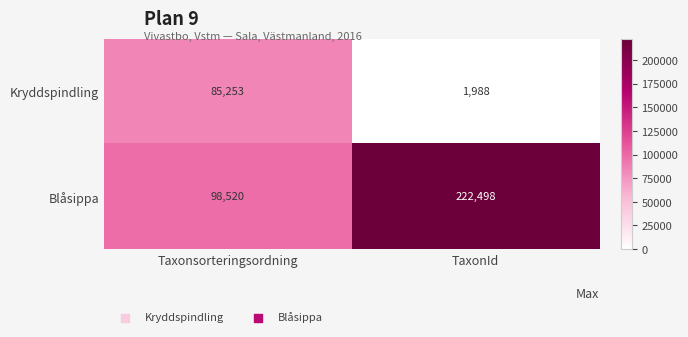

Reading left to right, transcribe all the data shown in this chart.

Kryddspindling: Taxonsorteringsordning=85253	TaxonId=1988
Blåsippa: Taxonsorteringsordning=98520	TaxonId=222498